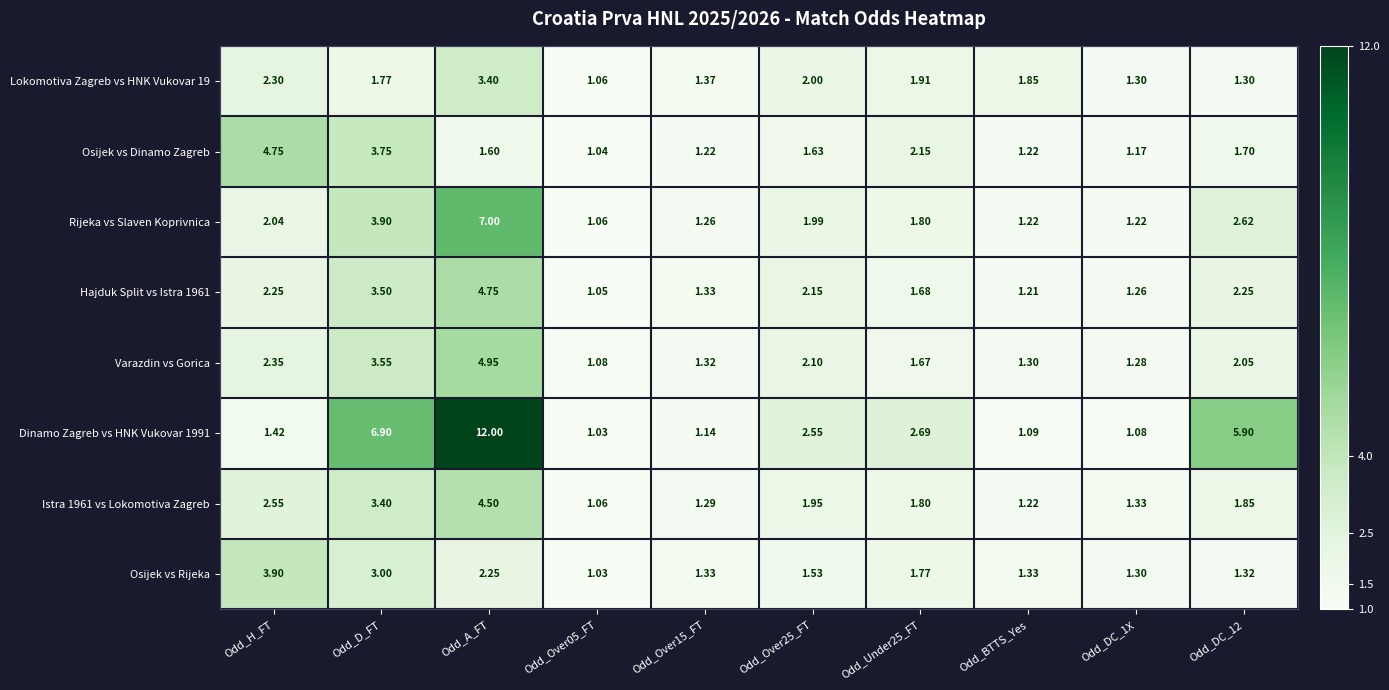

Which series changed the most between Odd_D_FT and Odd_DC_1X?

Dinamo Zagreb vs HNK Vukovar 1991